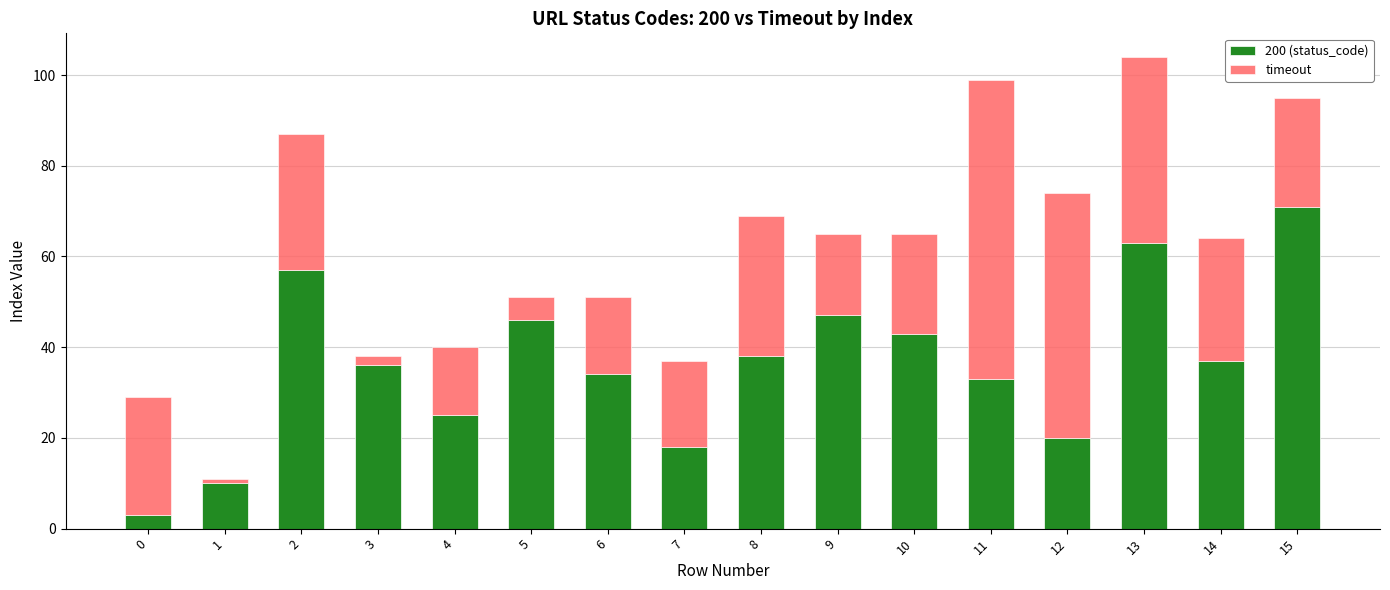

At which category is the sum across all series the highest?

13